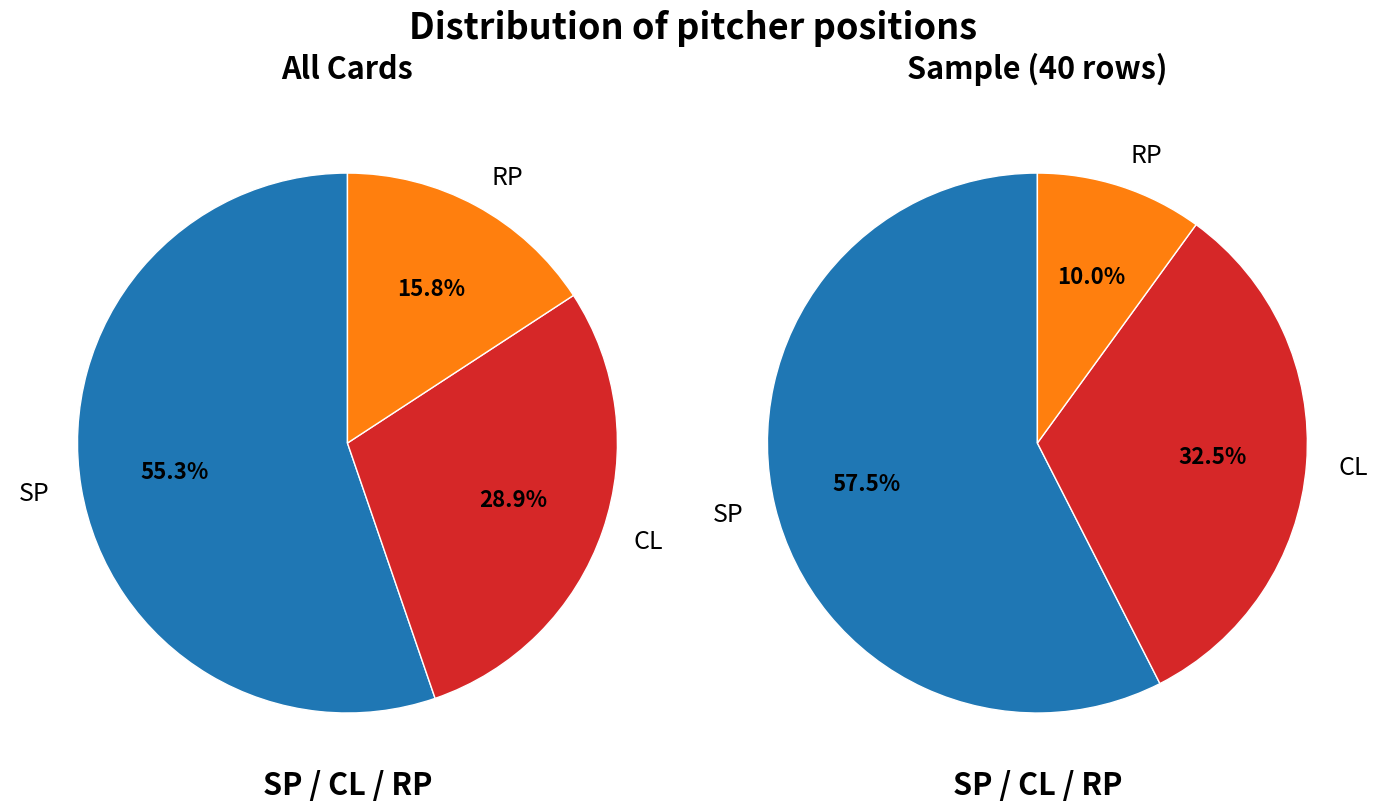

The CL slice represents 22% of the pie. True or false?

False